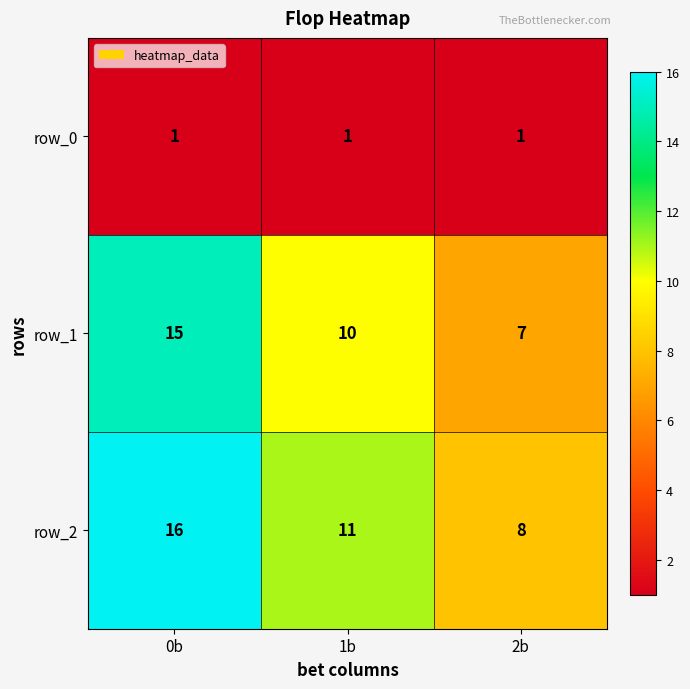

Is the value of row_0 at 2b greater than the value of row_1 at 0b?

No